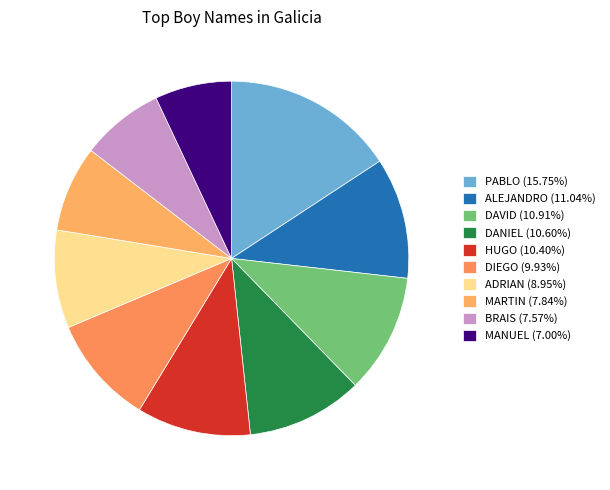

How many segments does this pie chart have?

10